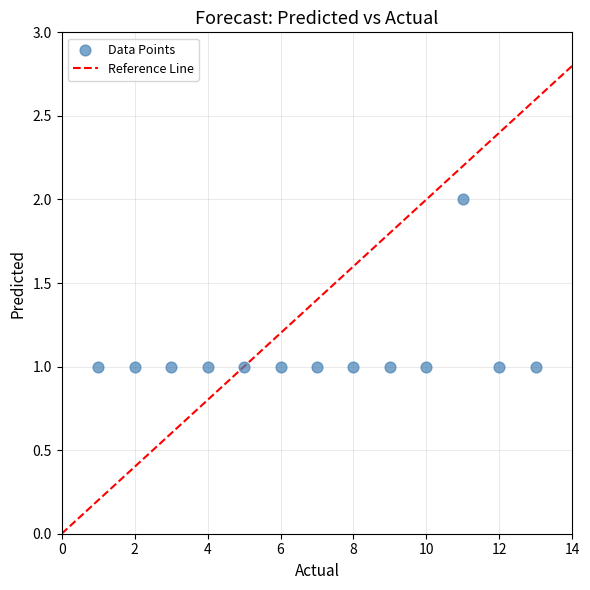

List the coordinates of all points as (Y, X) pairs, reading left to right.

(1, 1)  (1, 2)  (1, 3)  (1, 4)  (1, 5)  (1, 6)  (1, 7)  (1, 8)  (1, 9)  (1, 10)  (2, 11)  (1, 12)  (1, 13)